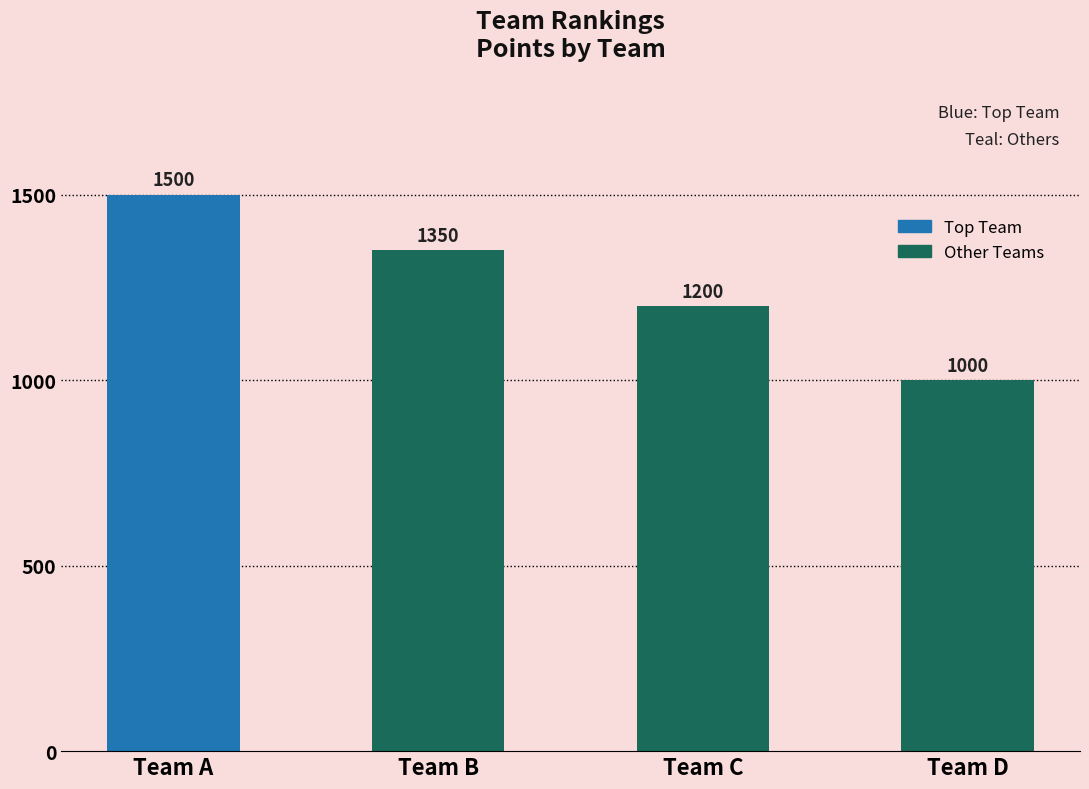

What is the difference between the values at Team A and Team B?

150